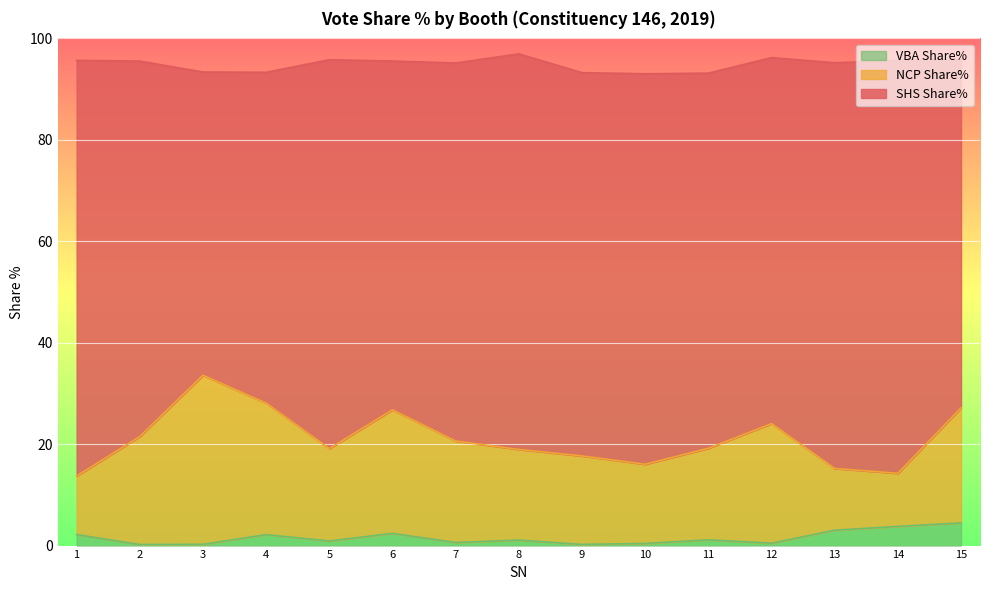

The VBA Share% series shows 1.5 at 11. True or false?

False